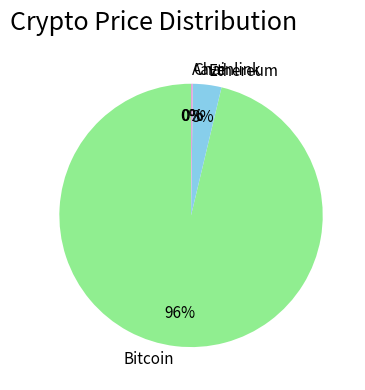

What percentage is the Ethereum slice, to the nearest percent?

3%